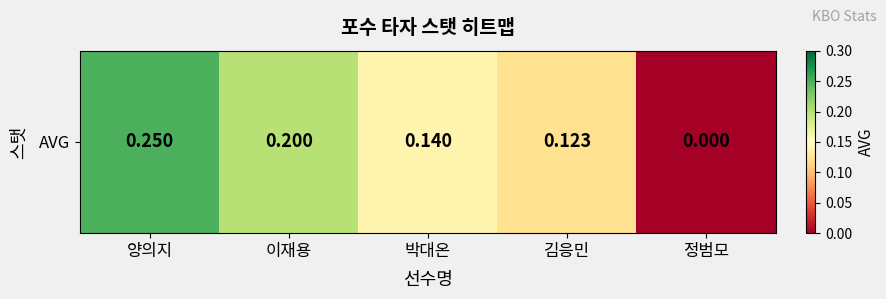

What is the change in value from 양의지 to 박대온?

-0.1